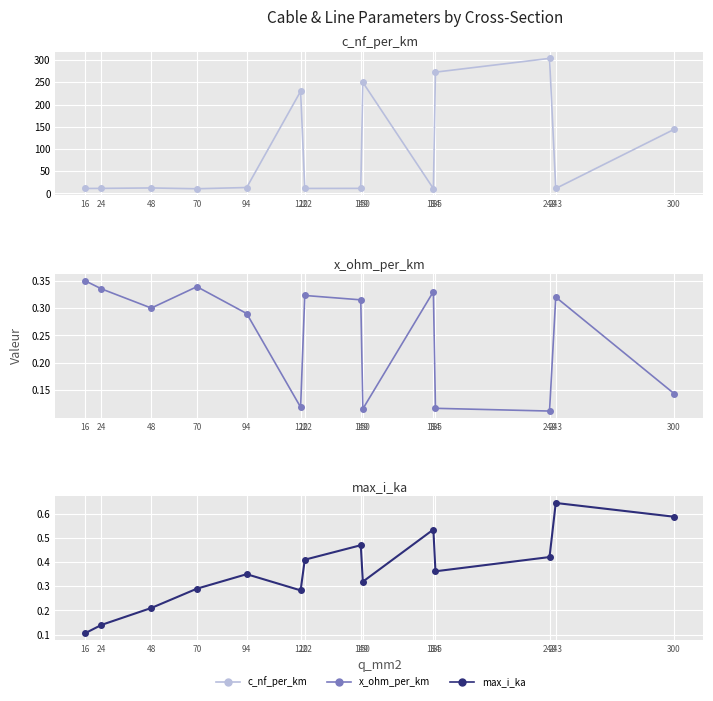

List the labels in order of c_nf_per_km value, smallest first.

70, 184, 16, 243, 122, 24, 149, 48, 94, 300, 120, 150, 185, 240